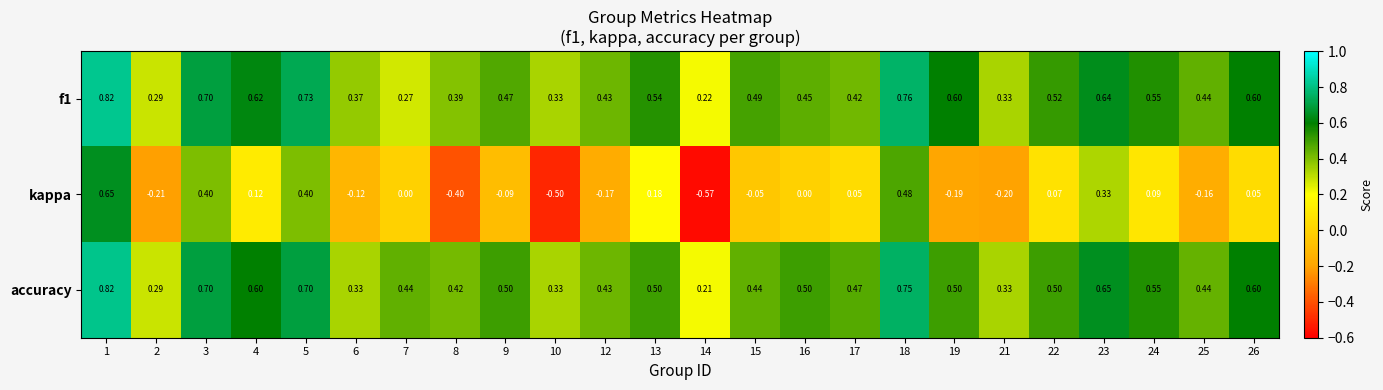

Which series has the largest total across all categories?

accuracy